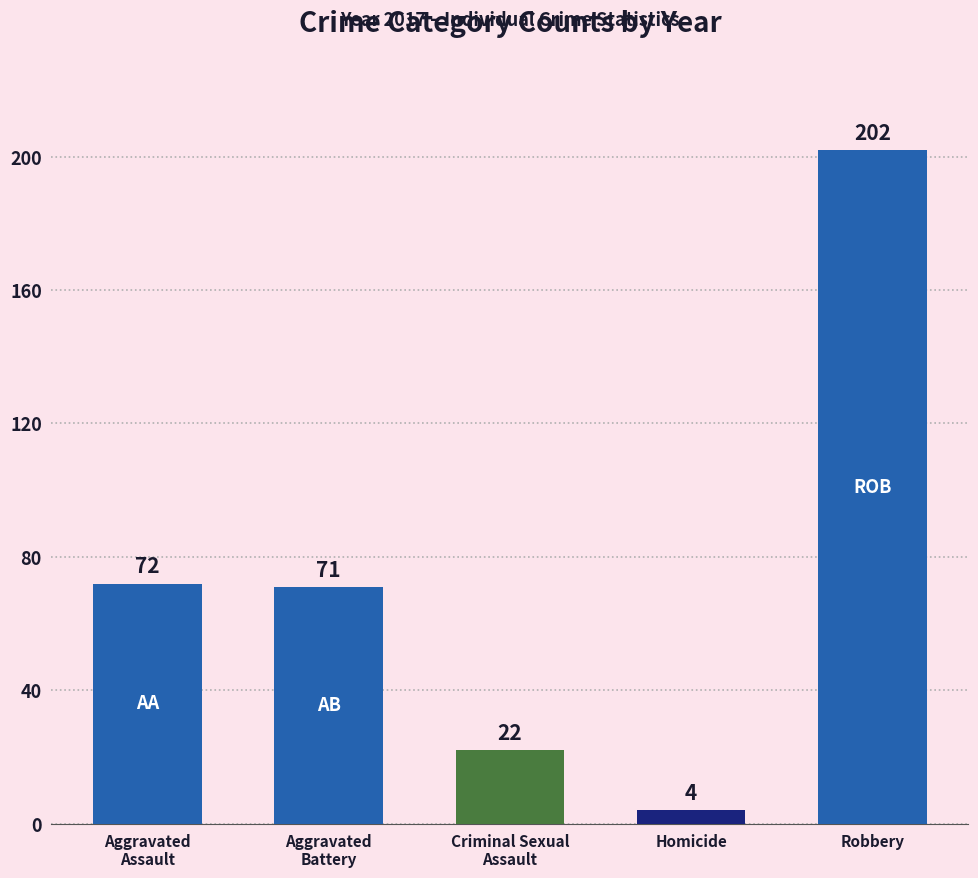

Which has a higher value, Robbery or Aggravated
Assault?

Robbery